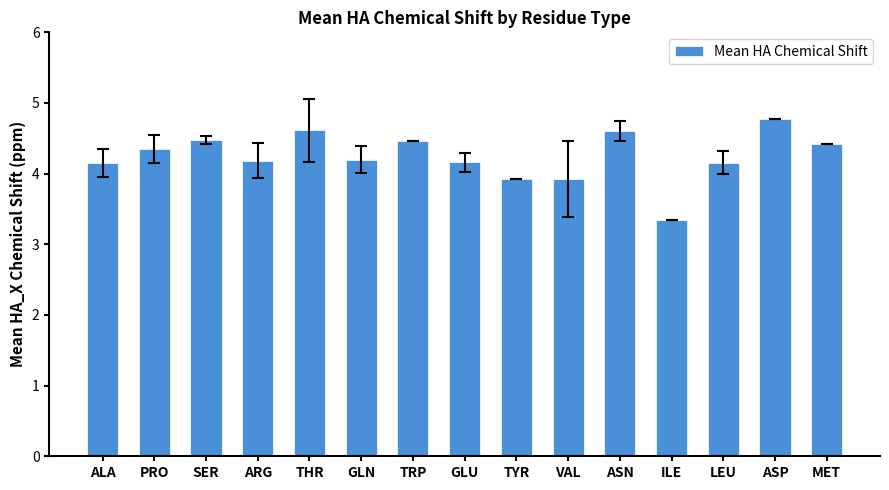

What is the difference between the maximum and minimum values?

1.4